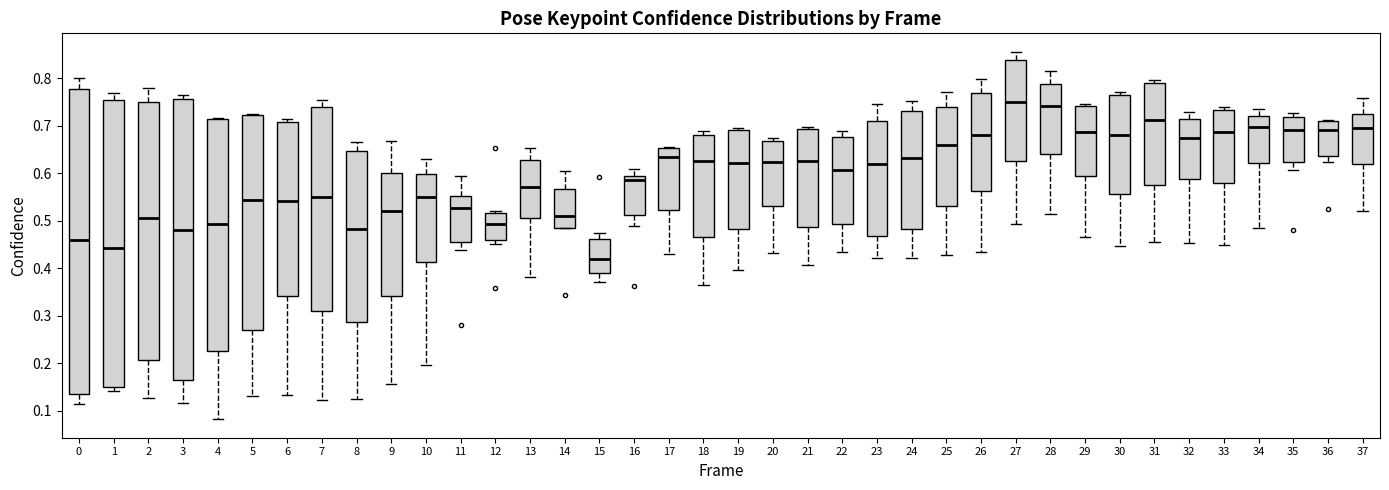

Reading left to right, transcribe this box plot: for each box, give where its median line is, the range the box spans, and where its two whiskers end, as read against the y-axis. The values are not printed on the chart, so give them approximately, as read against the axis.

0: median 0.46, box 0.13 to 0.78, whiskers 0.11 to 0.80
1: median 0.44, box 0.15 to 0.75, whiskers 0.14 to 0.77
2: median 0.51, box 0.21 to 0.75, whiskers 0.13 to 0.78
3: median 0.48, box 0.16 to 0.76, whiskers 0.12 to 0.76 (just above the box's upper edge)
4: median 0.49, box 0.23 to 0.71, whiskers 0.08 to 0.72
5: median 0.54, box 0.27 to 0.72, whiskers 0.13 to 0.73
6: median 0.54, box 0.34 to 0.71, whiskers 0.13 to 0.71 (just above the box's upper edge)
7: median 0.55, box 0.31 to 0.74, whiskers 0.12 to 0.75
8: median 0.48, box 0.29 to 0.65, whiskers 0.13 to 0.67
9: median 0.52, box 0.34 to 0.60, whiskers 0.16 to 0.67
10: median 0.55, box 0.41 to 0.60, whiskers 0.20 to 0.63
11: median 0.53, box 0.46 to 0.55, whiskers 0.44 to 0.59
12: median 0.49, box 0.46 to 0.52, whiskers 0.45 to 0.52 (just above the box's upper edge)
13: median 0.57, box 0.51 to 0.63, whiskers 0.38 to 0.65
14: median 0.51, box 0.48 to 0.57, whiskers 0.48 to 0.60
15: median 0.42, box 0.39 to 0.46, whiskers 0.37 to 0.47
16: median 0.59 (just below the box's upper edge), box 0.51 to 0.59, whiskers 0.49 to 0.61
17: median 0.63, box 0.52 to 0.65, whiskers 0.43 to 0.66
18: median 0.62, box 0.46 to 0.68, whiskers 0.36 to 0.69
19: median 0.62, box 0.48 to 0.69, whiskers 0.40 to 0.70
20: median 0.62, box 0.53 to 0.67, whiskers 0.43 to 0.67 (just above the box's upper edge)
21: median 0.62, box 0.49 to 0.69, whiskers 0.41 to 0.70
22: median 0.61, box 0.49 to 0.68, whiskers 0.43 to 0.69
23: median 0.62, box 0.47 to 0.71, whiskers 0.42 to 0.75
24: median 0.63, box 0.48 to 0.73, whiskers 0.42 to 0.75
25: median 0.66, box 0.53 to 0.74, whiskers 0.43 to 0.77
26: median 0.68, box 0.56 to 0.77, whiskers 0.43 to 0.80
27: median 0.75, box 0.62 to 0.84, whiskers 0.49 to 0.86
28: median 0.74, box 0.64 to 0.79, whiskers 0.51 to 0.81
29: median 0.69, box 0.59 to 0.74, whiskers 0.47 to 0.74
30: median 0.68, box 0.56 to 0.76, whiskers 0.45 to 0.77
31: median 0.71, box 0.58 to 0.79, whiskers 0.45 to 0.80
32: median 0.67, box 0.59 to 0.71, whiskers 0.45 to 0.73
33: median 0.69, box 0.58 to 0.73, whiskers 0.45 to 0.74
34: median 0.70, box 0.62 to 0.72, whiskers 0.48 to 0.74
35: median 0.69, box 0.62 to 0.72, whiskers 0.61 to 0.73
36: median 0.69, box 0.64 to 0.71, whiskers 0.62 to 0.71
37: median 0.70, box 0.62 to 0.72, whiskers 0.52 to 0.76